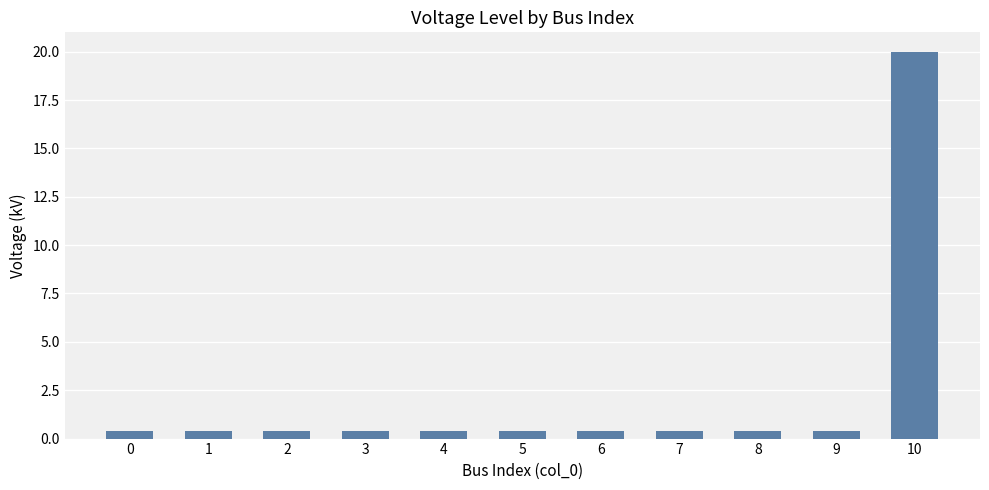

At which category does the chart reach its peak across all series?

10